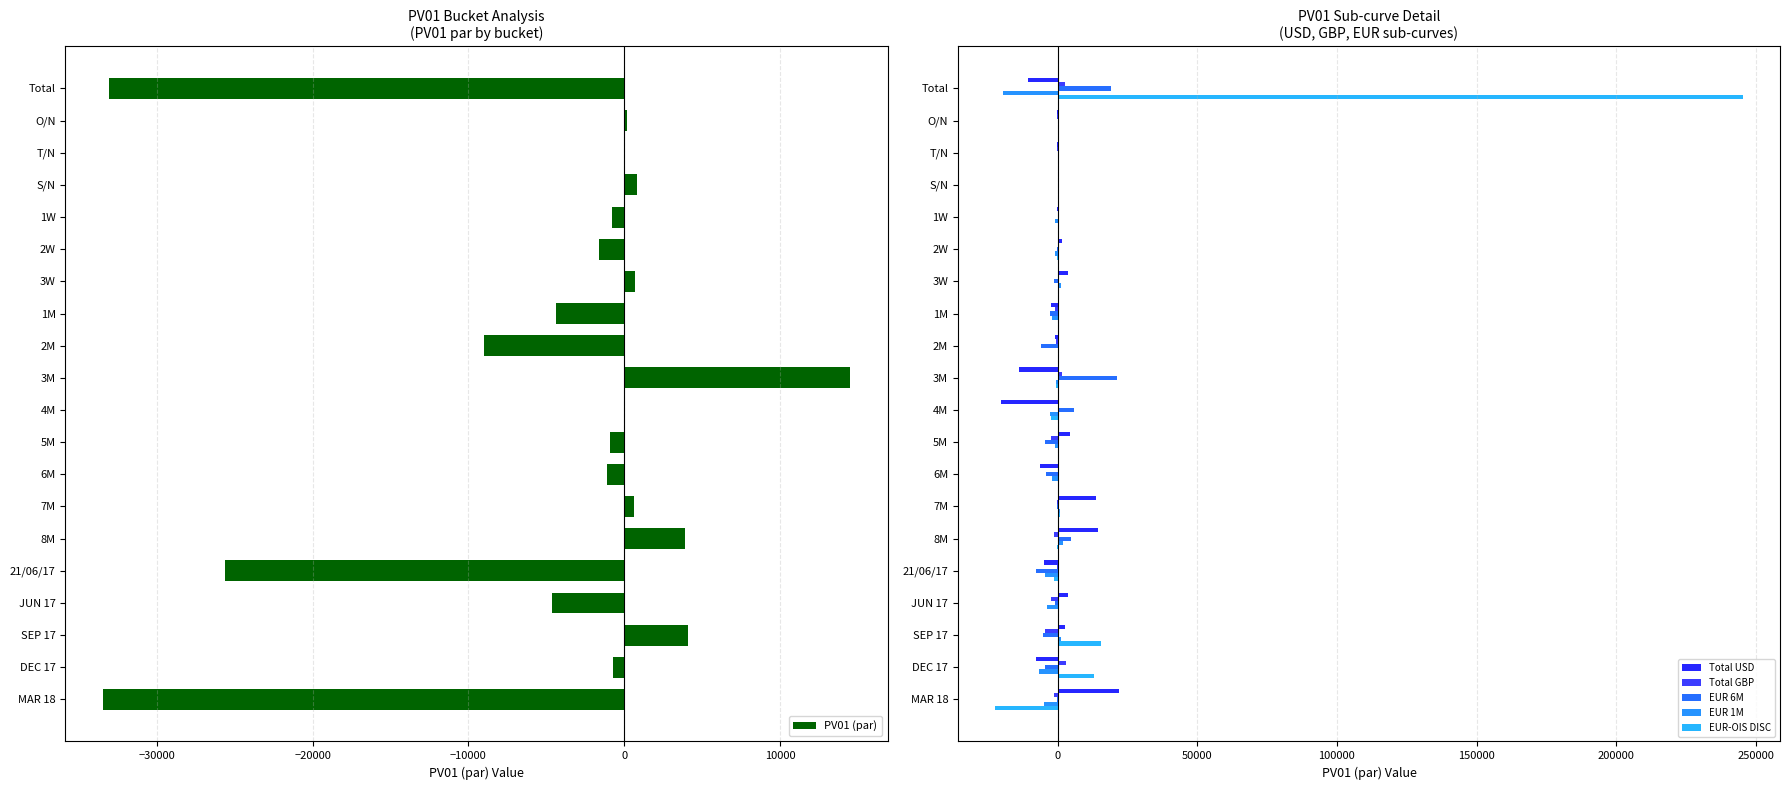

How many values in the Total GBP series exceed -36?

9